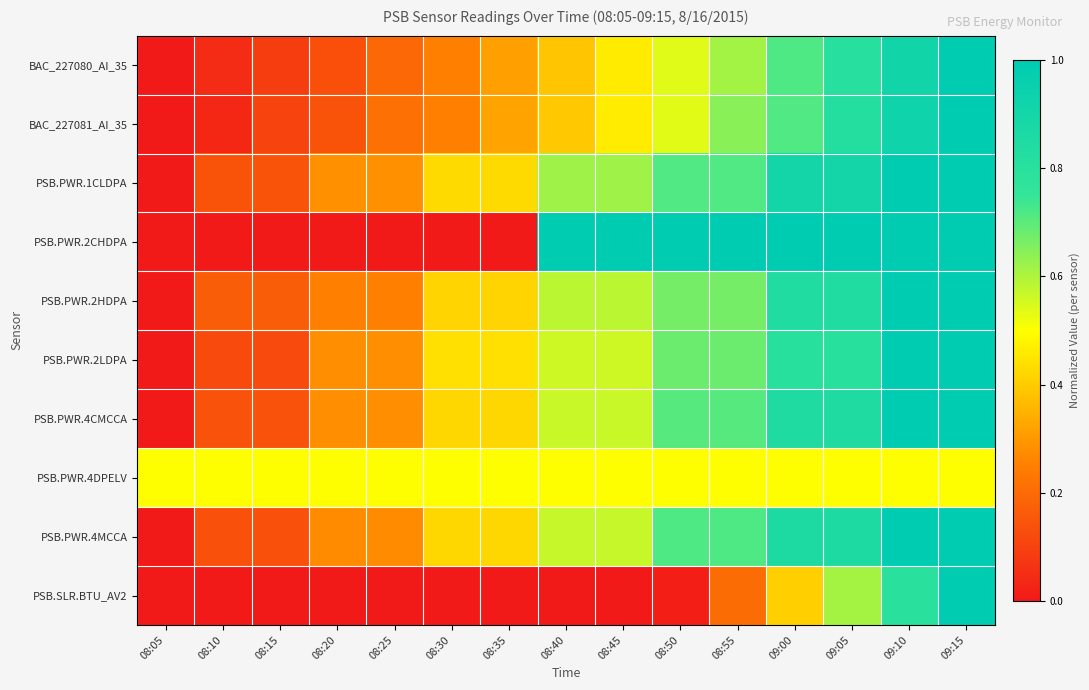

Reading left to right, transcribe all the data shown in this chart.

BAC_227080_AI_35: 08:05=0.0	08:10=0.0	08:15=0.1	08:20=0.1	08:25=0.2	08:30=0.3	08:35=0.3	08:40=0.4	08:45=0.5	08:50=0.5	08:55=0.6	09:00=0.7	09:05=0.8	09:10=0.9	09:15=1.0
BAC_227081_AI_35: 08:05=0.0	08:10=0.0	08:15=0.1	08:20=0.1	08:25=0.2	08:30=0.2	08:35=0.3	08:40=0.4	08:45=0.5	08:50=0.5	08:55=0.6	09:00=0.7	09:05=0.8	09:10=0.9	09:15=1.0
PSB.PWR.1CLDPA: 08:05=0.0	08:10=0.1	08:15=0.1	08:20=0.3	08:25=0.3	08:30=0.4	08:35=0.4	08:40=0.6	08:45=0.6	08:50=0.7	08:55=0.7	09:00=0.9	09:05=0.9	09:10=1.0	09:15=1.0
PSB.PWR.2CHDPA: 08:05=0.0	08:10=0.0	08:15=0.0	08:20=0.0	08:25=0.0	08:30=0.0	08:35=0.0	08:40=1.0	08:45=1.0	08:50=1.0	08:55=1.0	09:00=1.0	09:05=1.0	09:10=1.0	09:15=1.0
PSB.PWR.2HDPA: 08:05=0.0	08:10=0.2	08:15=0.2	08:20=0.2	08:25=0.2	08:30=0.4	08:35=0.4	08:40=0.6	08:45=0.6	08:50=0.7	08:55=0.7	09:00=0.8	09:05=0.8	09:10=1.0	09:15=1.0
PSB.PWR.2LDPA: 08:05=0.0	08:10=0.1	08:15=0.1	08:20=0.3	08:25=0.3	08:30=0.4	08:35=0.4	08:40=0.6	08:45=0.6	08:50=0.7	08:55=0.7	09:00=0.8	09:05=0.8	09:10=1.0	09:15=1.0
PSB.PWR.4CMCCA: 08:05=0.0	08:10=0.1	08:15=0.1	08:20=0.3	08:25=0.3	08:30=0.4	08:35=0.4	08:40=0.6	08:45=0.6	08:50=0.7	08:55=0.7	09:00=0.8	09:05=0.8	09:10=1.0	09:15=1.0
PSB.PWR.4DPELV: 08:05=0.5	08:10=0.5	08:15=0.5	08:20=0.5	08:25=0.5	08:30=0.5	08:35=0.5	08:40=0.5	08:45=0.5	08:50=0.5	08:55=0.5	09:00=0.5	09:05=0.5	09:10=0.5	09:15=0.5
PSB.PWR.4MCCA: 08:05=0.0	08:10=0.1	08:15=0.1	08:20=0.3	08:25=0.3	08:30=0.4	08:35=0.4	08:40=0.6	08:45=0.6	08:50=0.7	08:55=0.7	09:00=0.9	09:05=0.9	09:10=1.0	09:15=1.0
PSB.SLR.BTU_AV2: 08:05=0.0	08:10=0.0	08:15=0.0	08:20=0.0	08:25=0.0	08:30=0.0	08:35=0.0	08:40=0.0	08:45=0.0	08:50=0.0	08:55=0.2	09:00=0.4	09:05=0.6	09:10=0.8	09:15=1.0